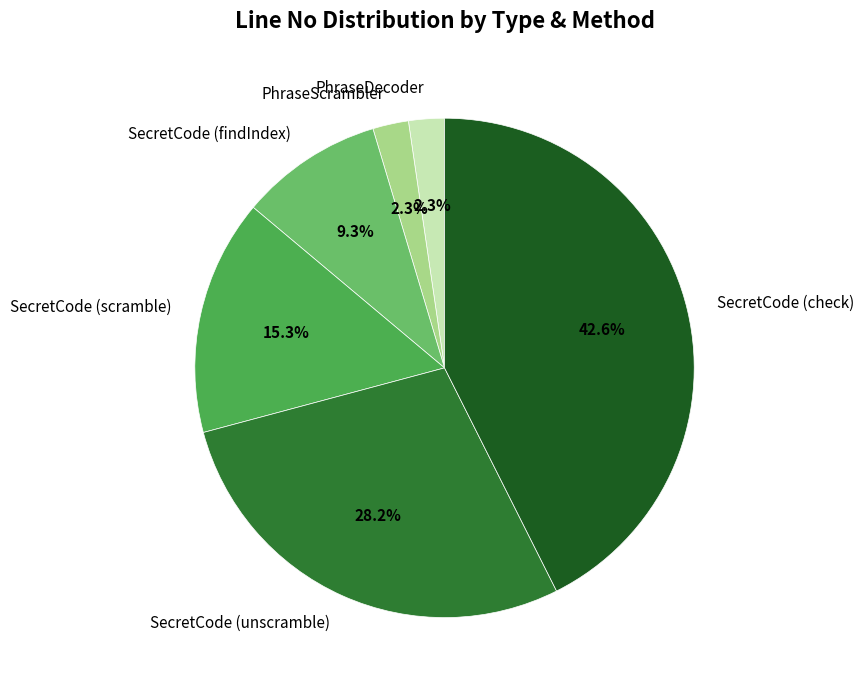

Between SecretCode (findIndex) and PhraseDecoder, which is larger?

SecretCode (findIndex)